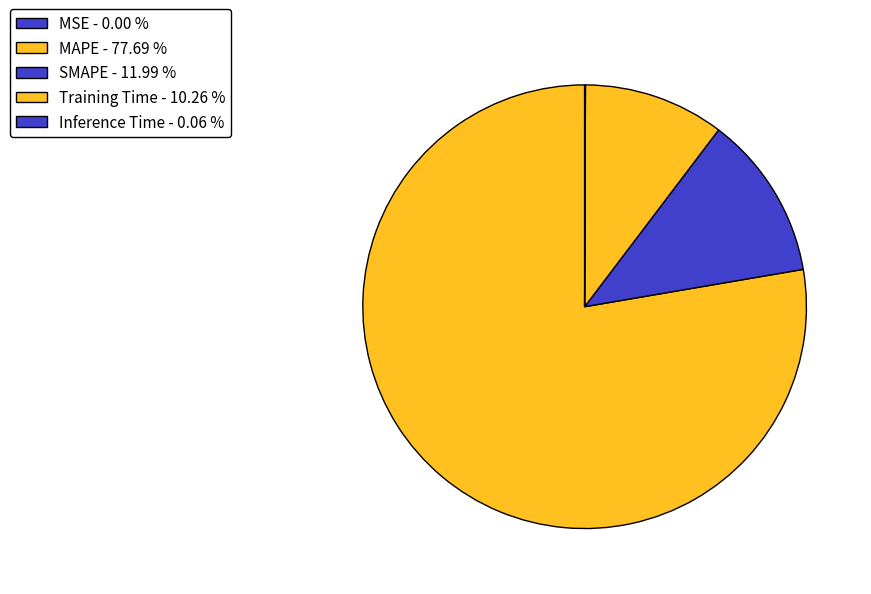

Which slice is the smallest?

MSE